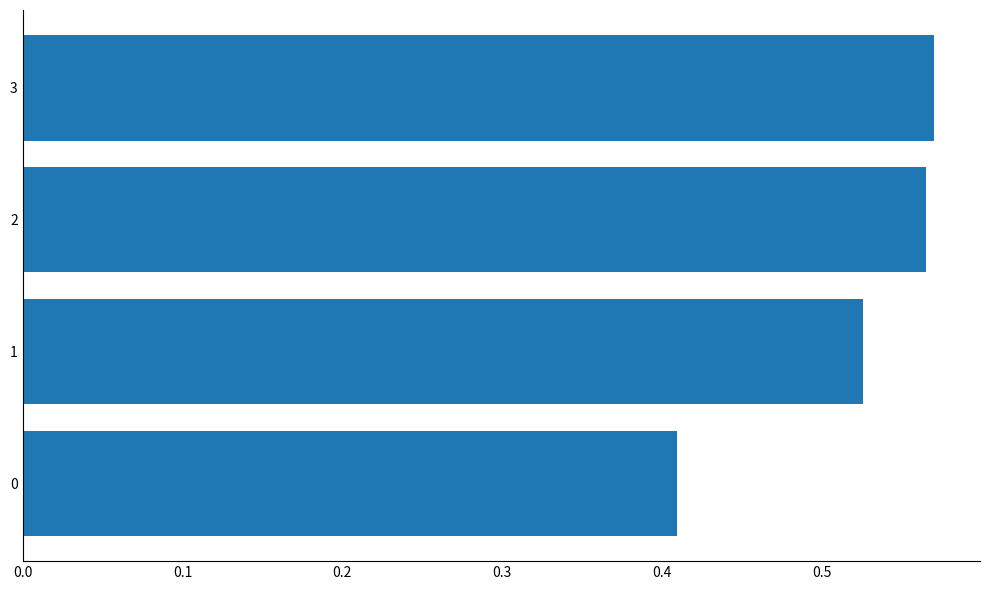

Rank the categories by value from lowest to highest.

0, 1, 2, 3